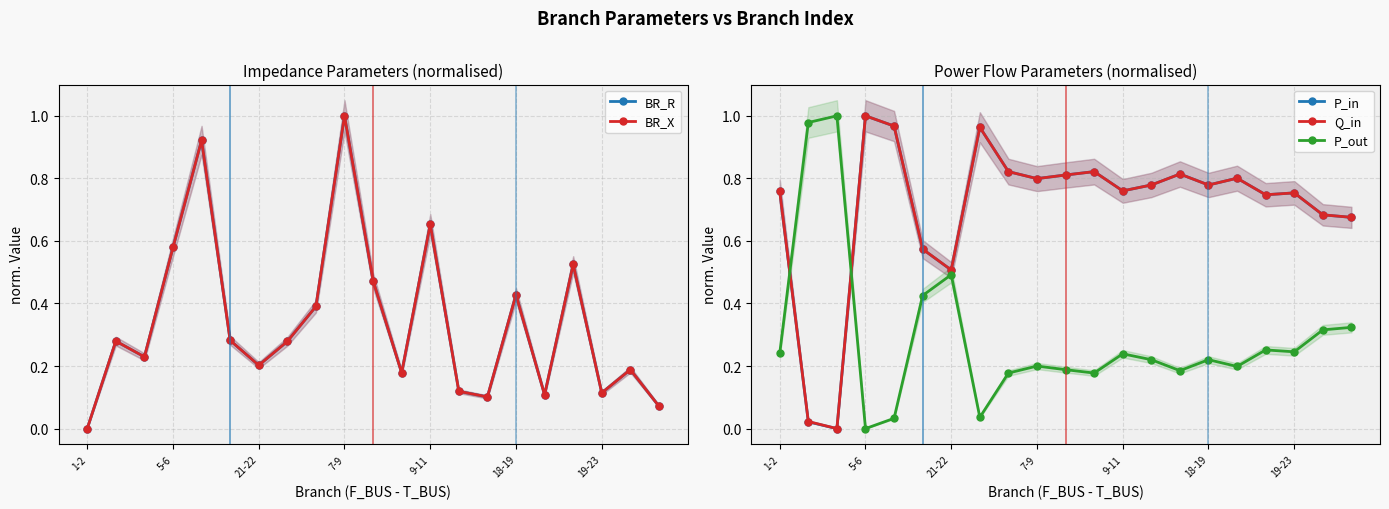

How many series are shown in this chart?

5